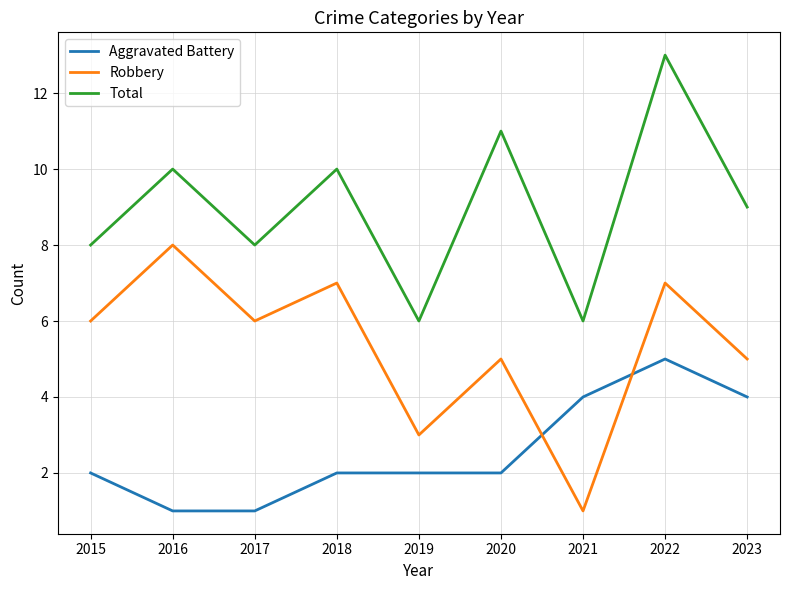

Is it true that Robbery equals 6 at 2015?

True